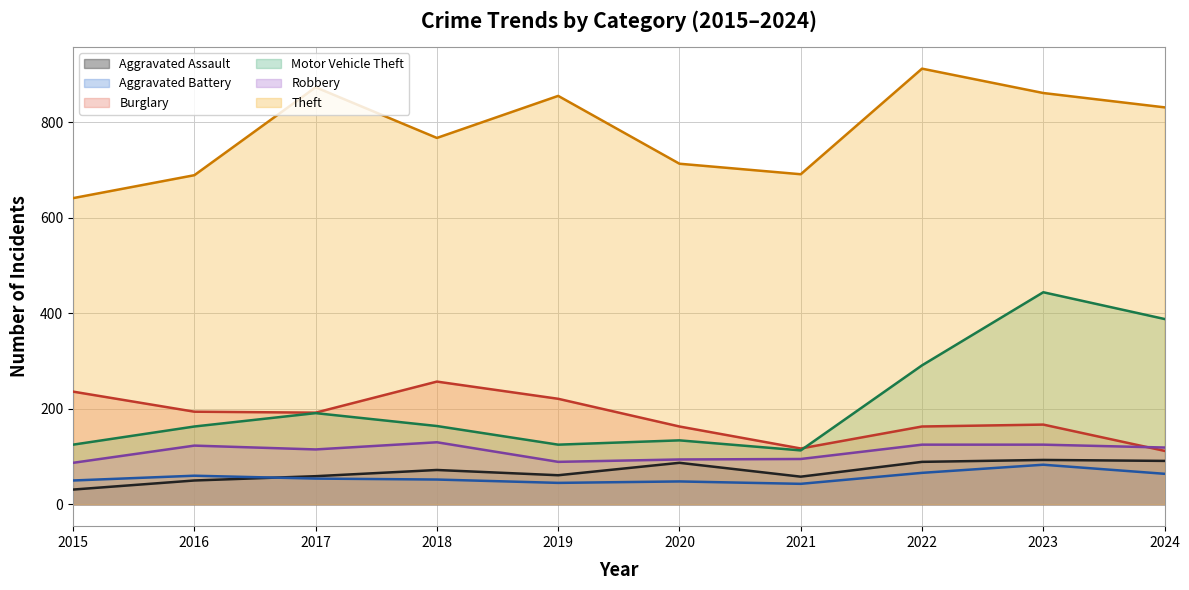

In Aggravated Battery, how many points are higher than both neighbors (excluding endpoints)?

3